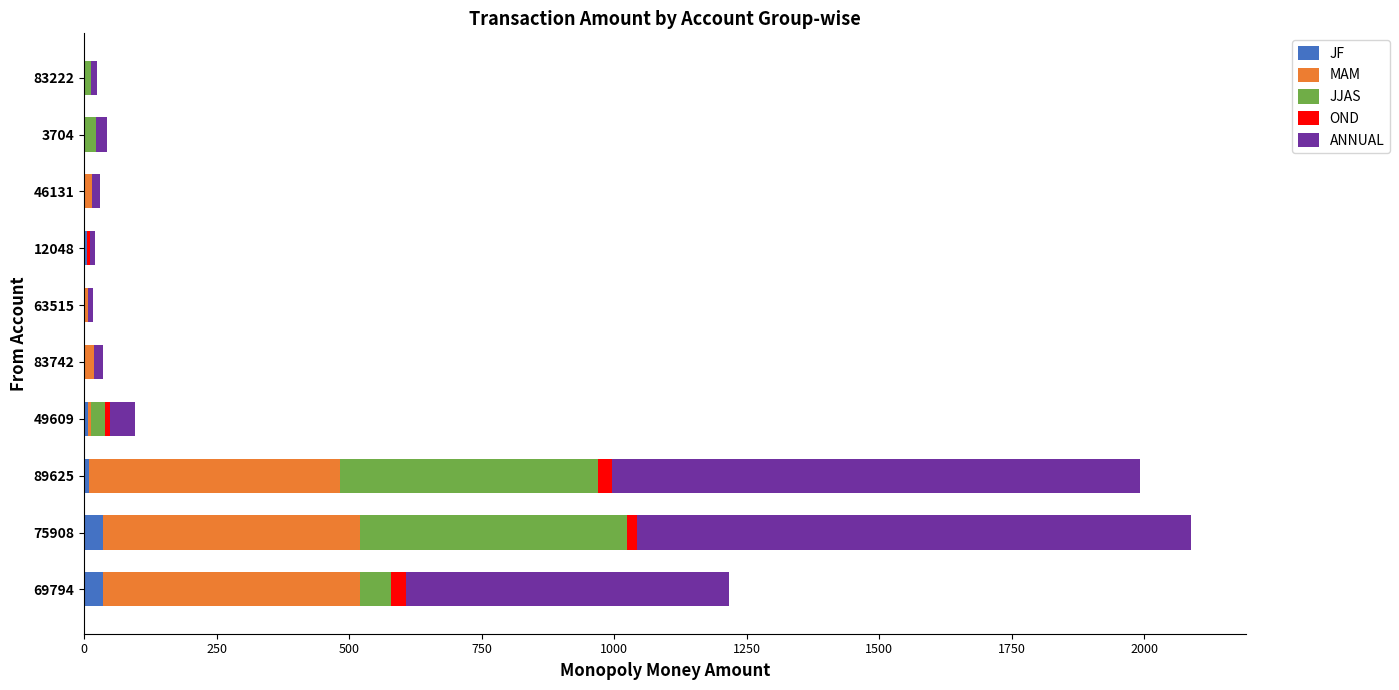

The JF series shows 9.0 at 89625. True or false?

True